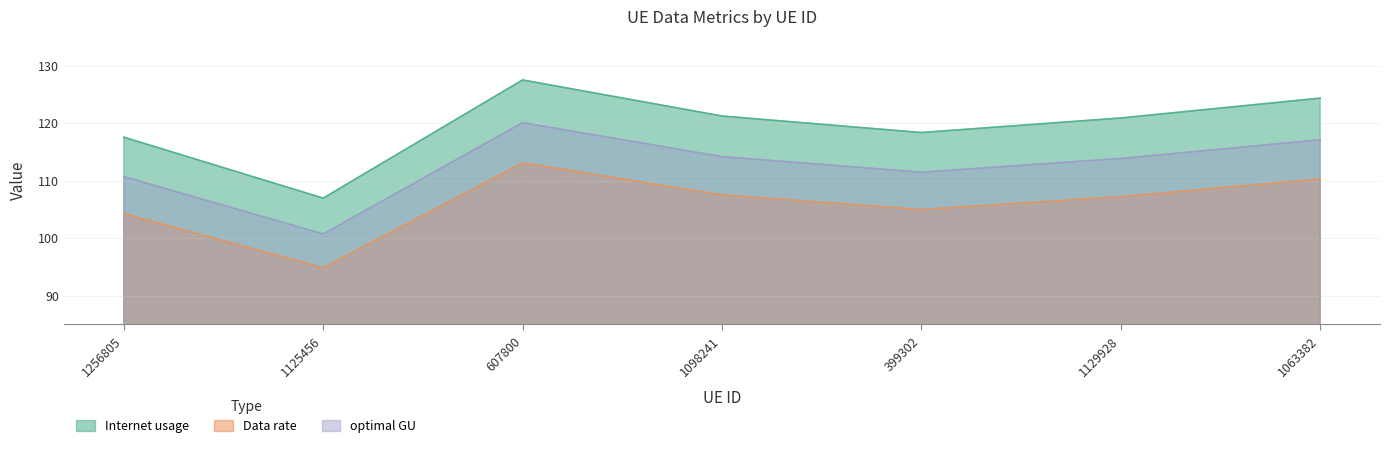

Rank the series by their average value, from highest to lowest.

Internet usage, optimal GU, Data rate